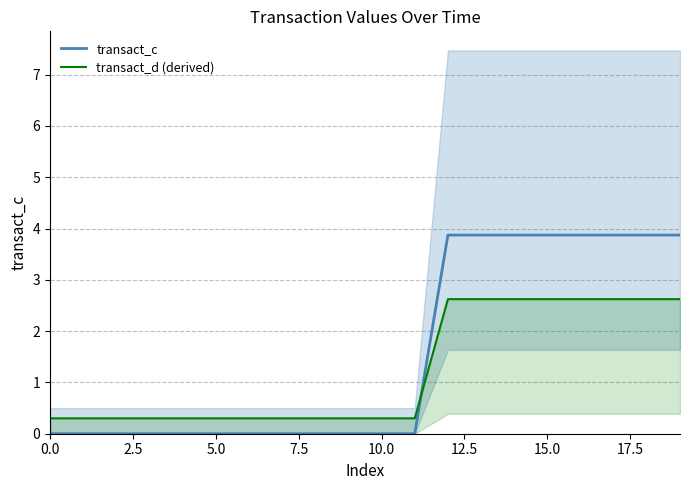

True or false: transact_d (derived) has a value of 0.4 at 10.

False